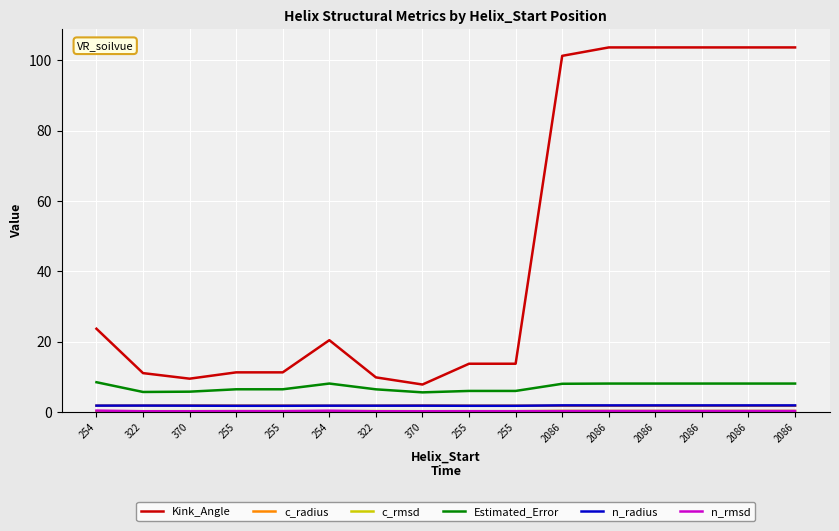

What is the total value across all series at 2086?

113.9